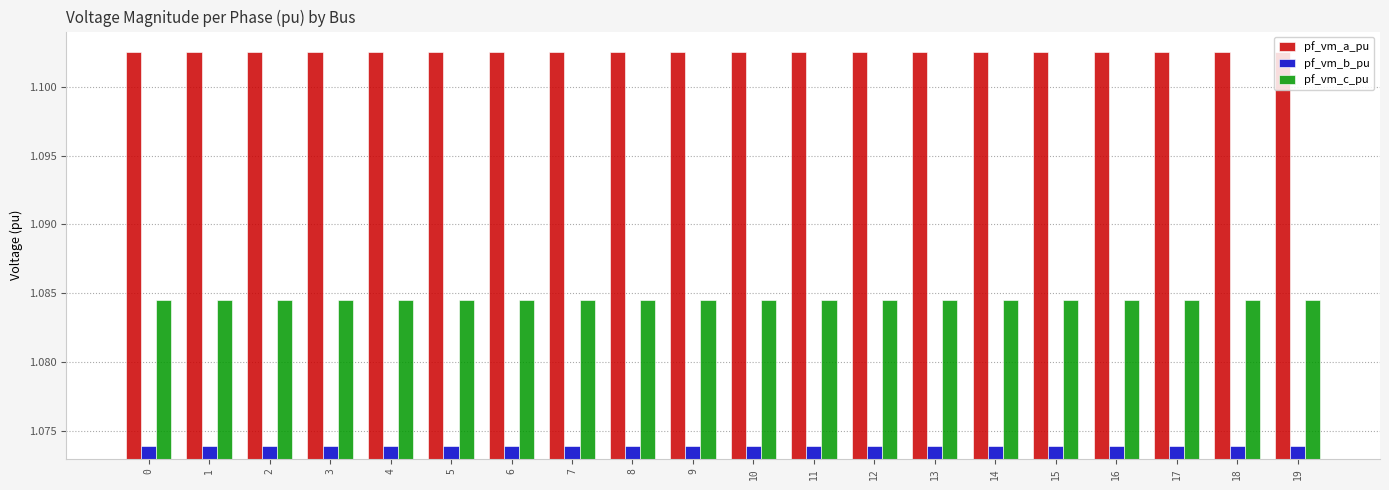

At how many categories does at least one series exceed 1?

20